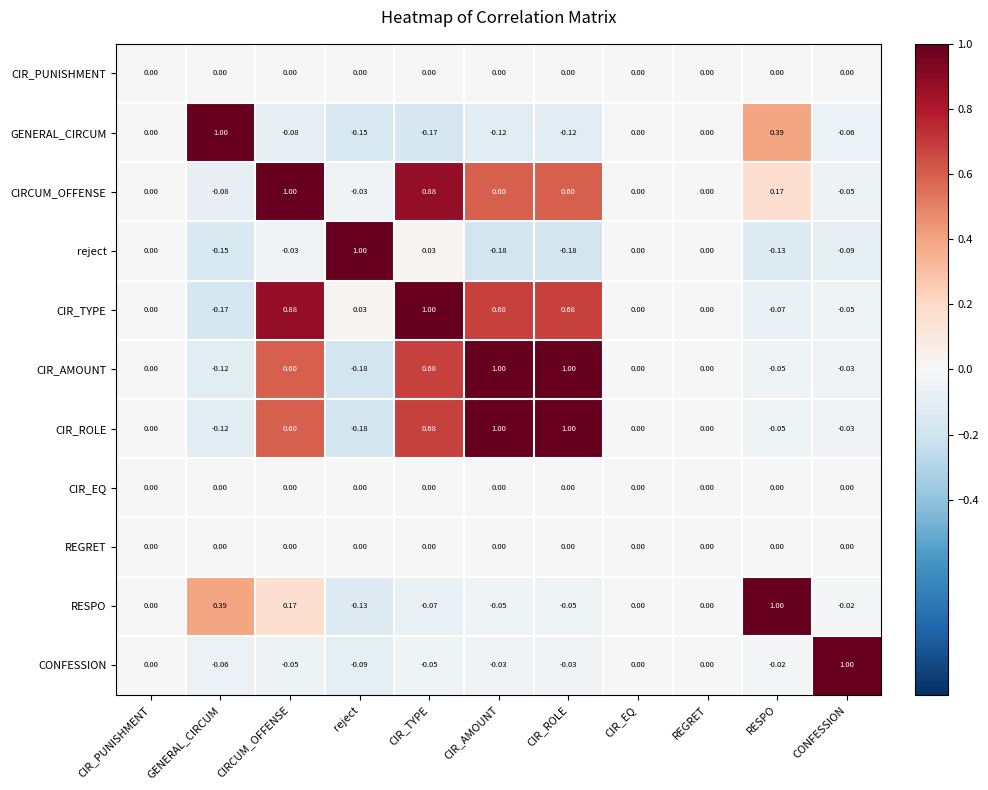

Is the value of CIR_ROLE at CIR_AMOUNT greater than the value of CIR_AMOUNT at GENERAL_CIRCUM?

Yes